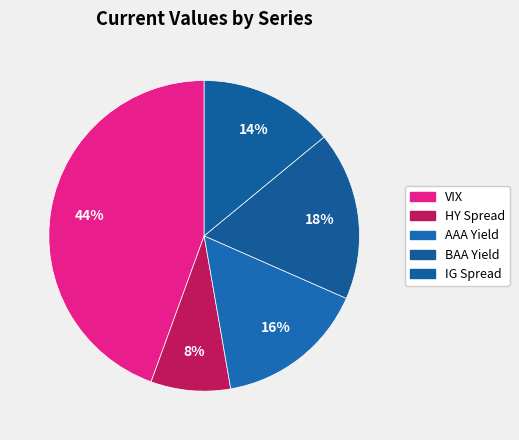

Does HY Spread represent more than half of the total?

No